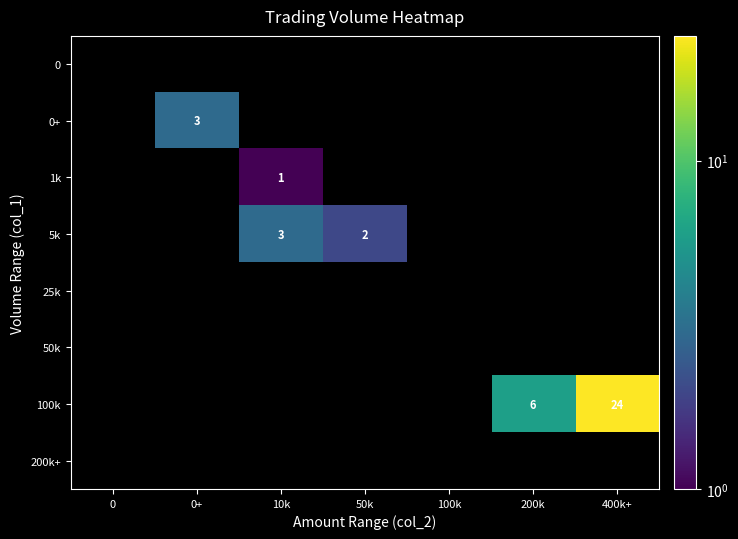

Is it true that 100k equals 1 at 200k?

False